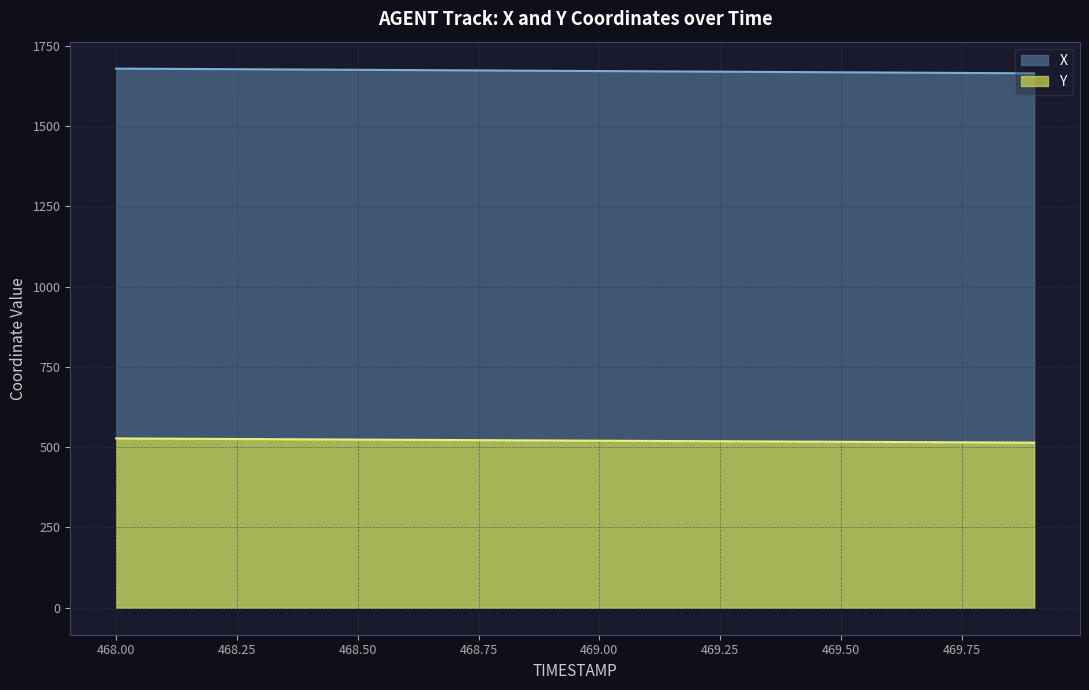

What is the difference between the second highest and second lowest values in the X series?

13.1